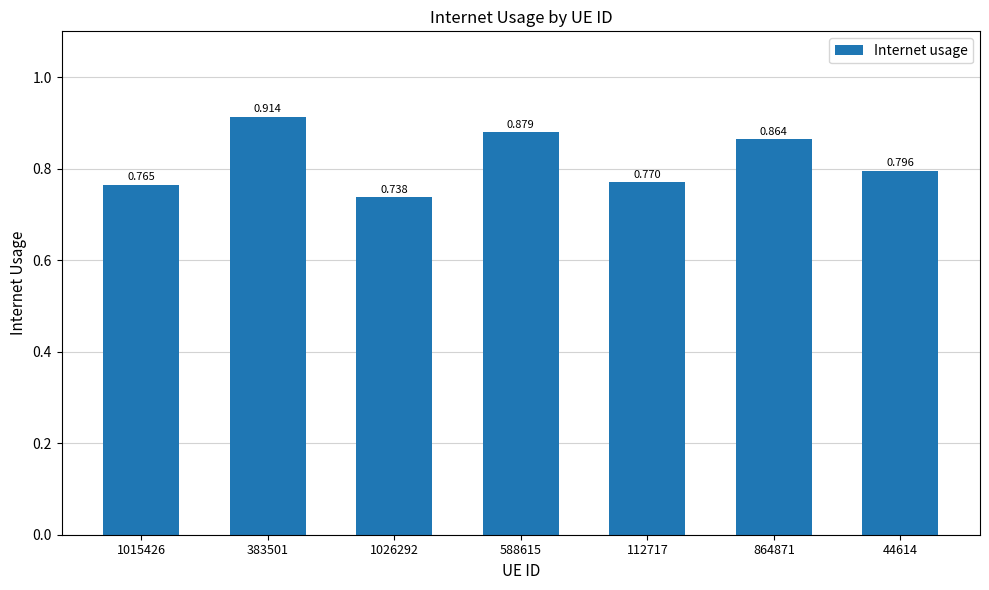

At which label is the value closest to 0?

1026292